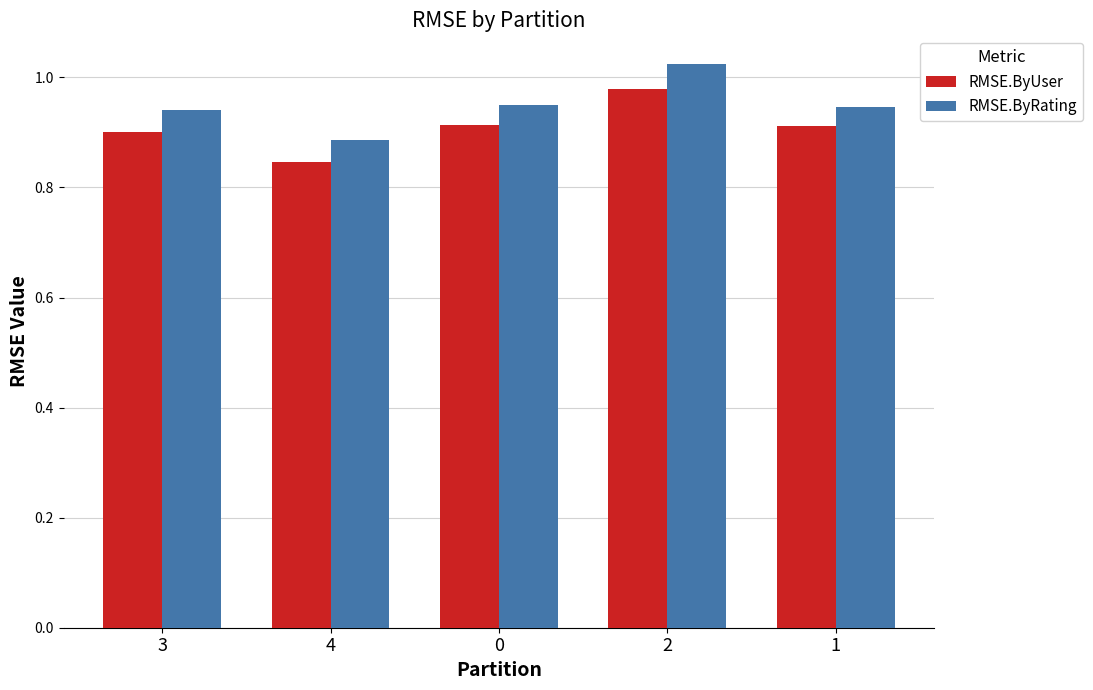

The RMSE.ByRating series shows 0.9 at 3. True or false?

True